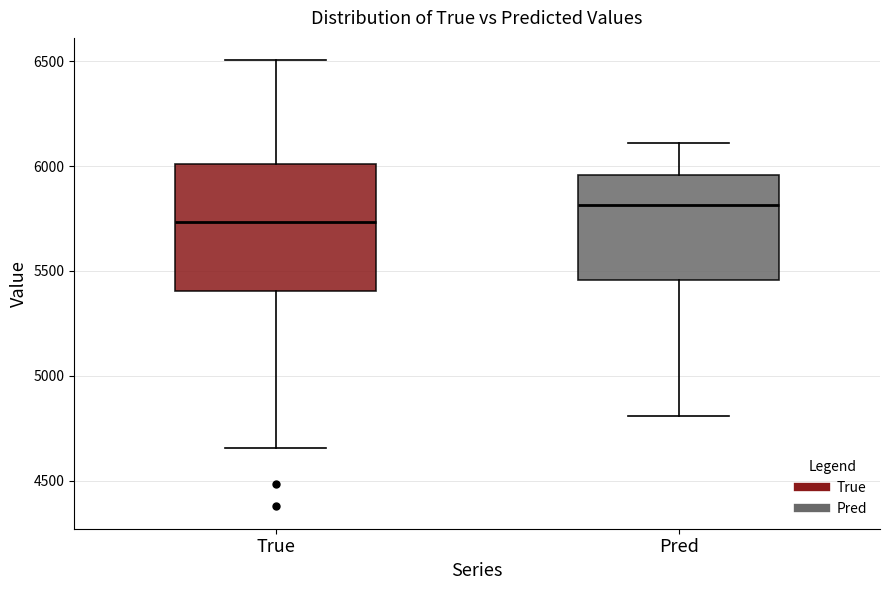

Where is the lower edge of the box for Pred on the y-axis? The values are not printed on the chart, so give them approximately, as read against the axis.

5450